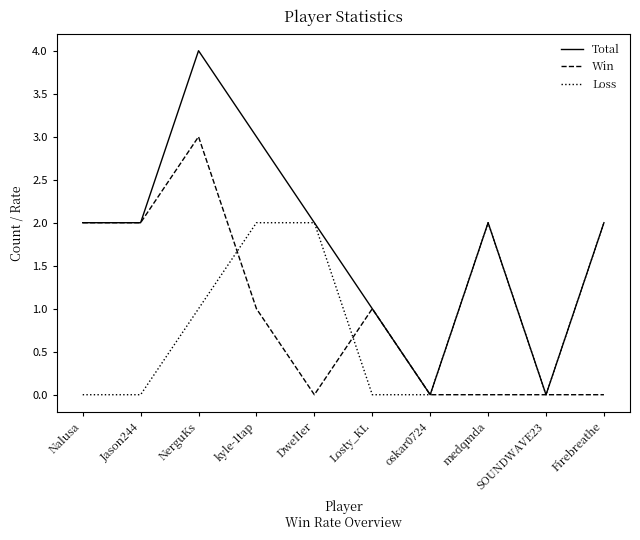

Rank the series by their maximum value, from highest to lowest.

Total, Win, Loss